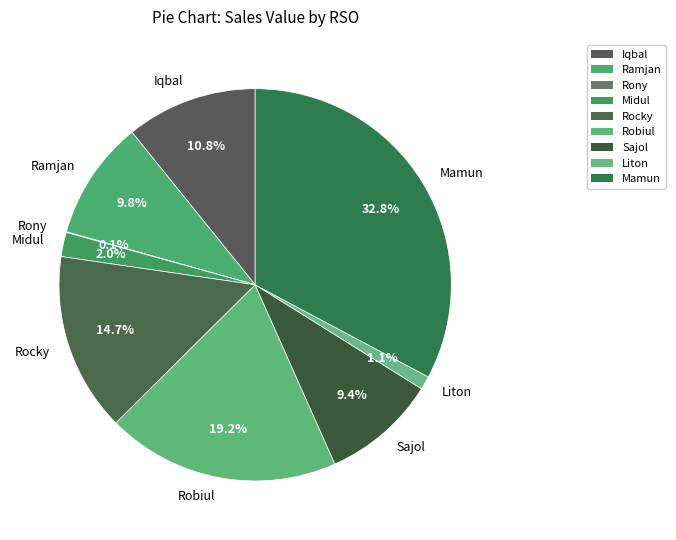

What is the ratio of the value at Robiul to the value at Rocky?

1.3